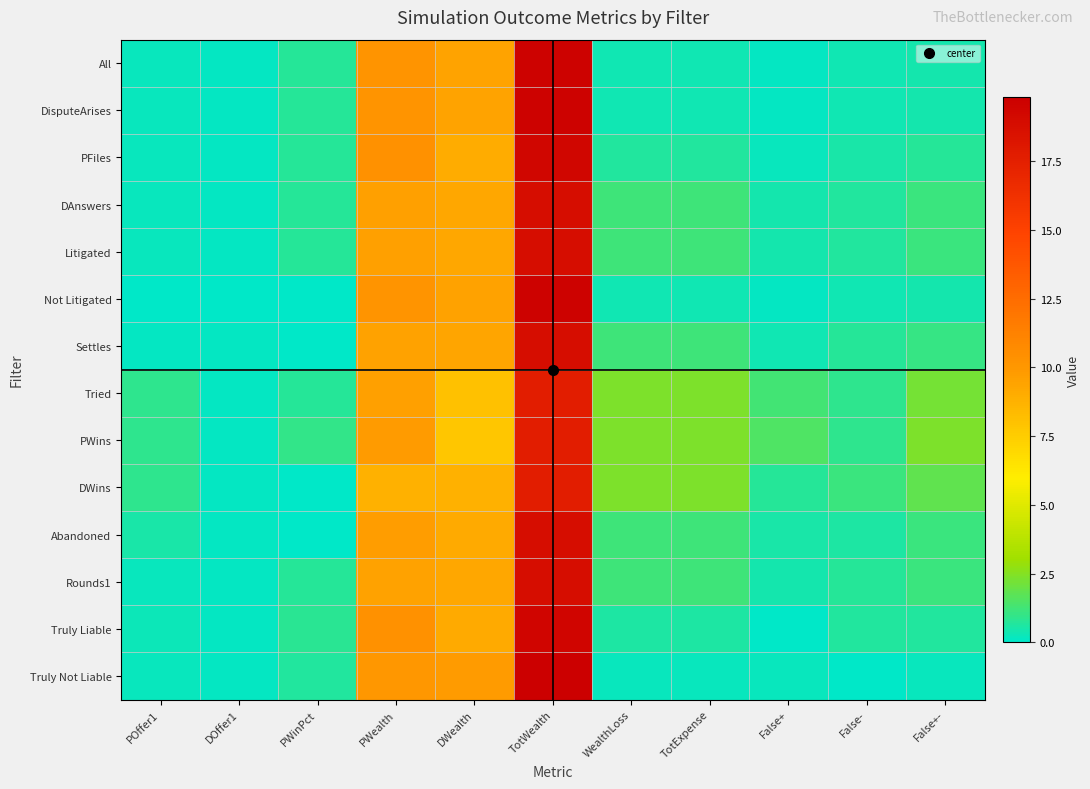

Which series has the largest total across all categories?

PWins